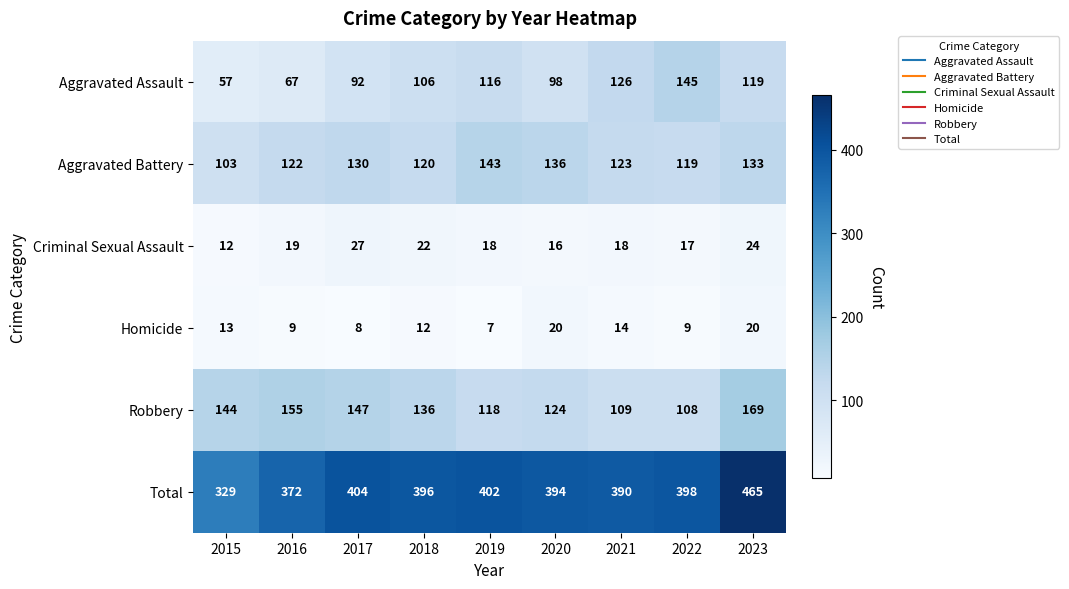

At how many categories does at least one series exceed 393?

6